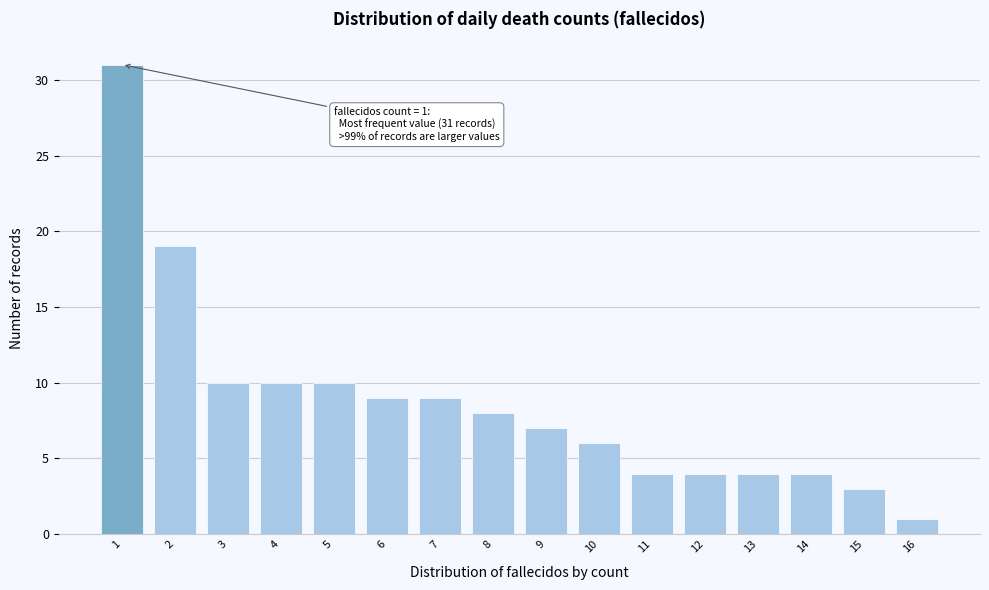

Which range on the x-axis has the tallest bar?

0.5 to 1.5